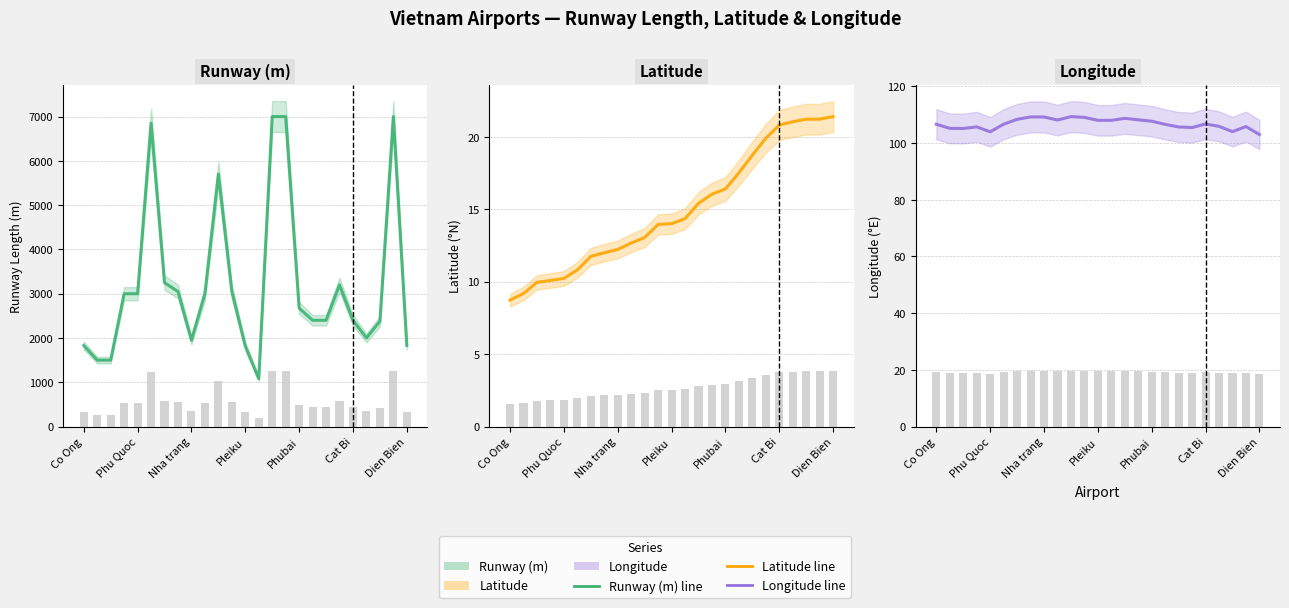

What is the minimum value for Latitude (bars)?

1.6